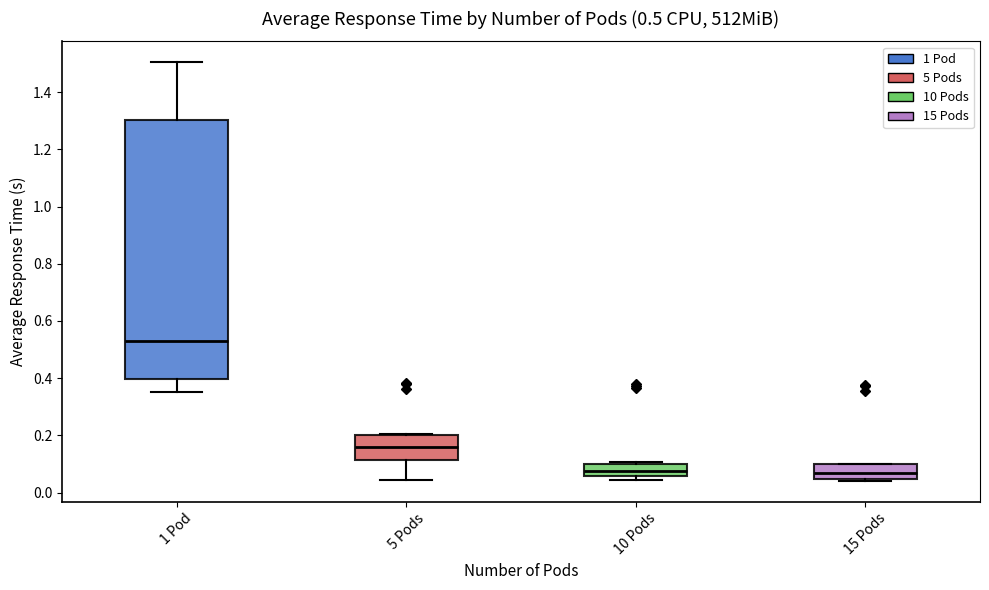

Which box is the tallest, from its lower edge to its upper edge?

1 Pod